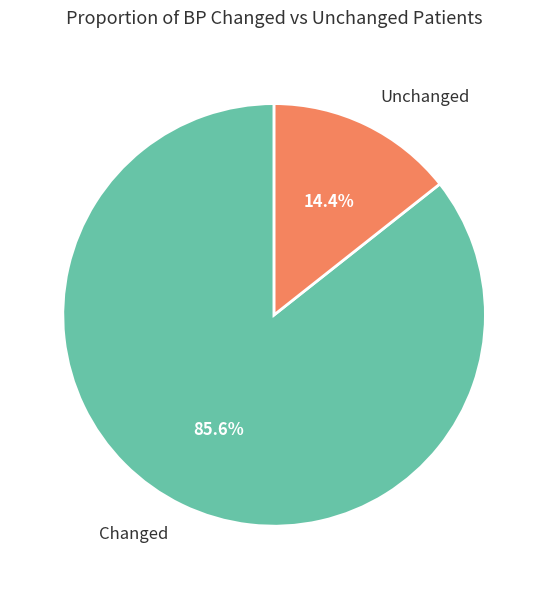

Which has a higher value, Changed or Unchanged?

Changed